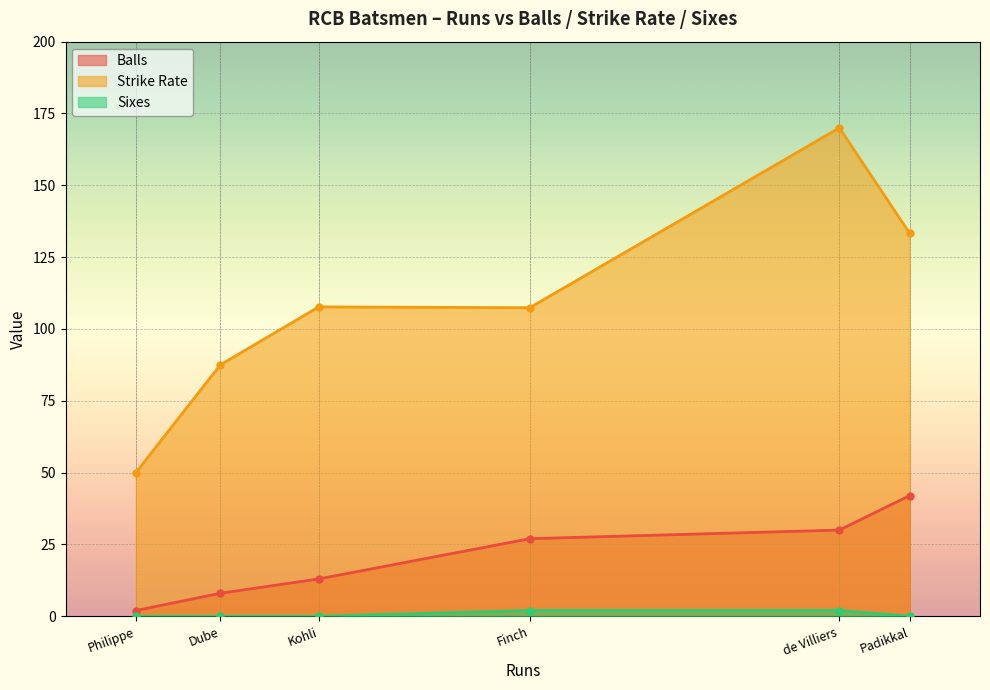

Is it true that Sixes equals 2.0 at Finch (29)?

True